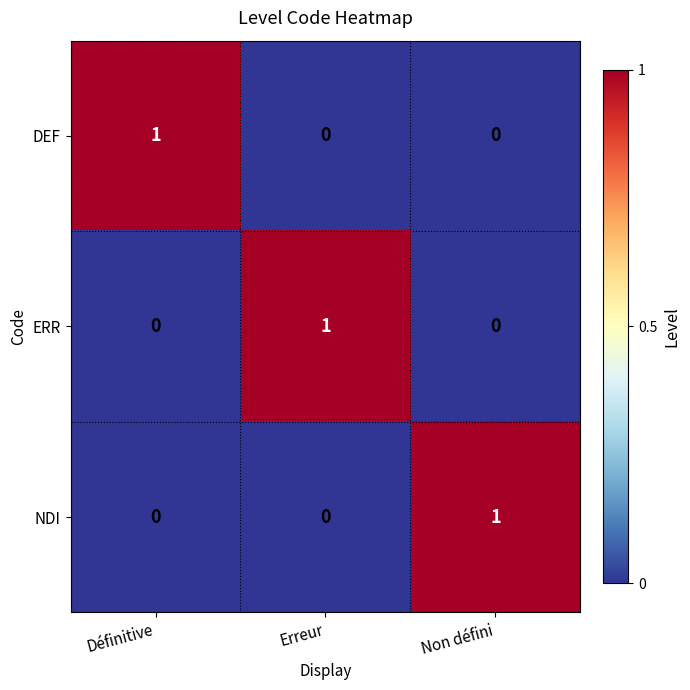

True or false: ERR has a value of -1 at Définitive.

False